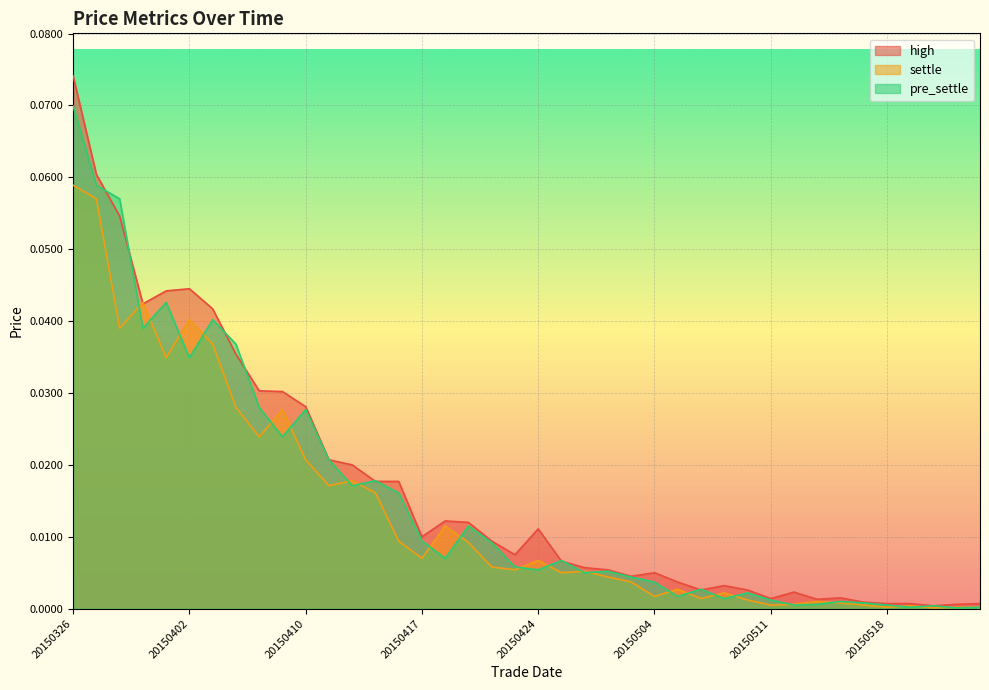

What are all the series names shown in the legend?

high, settle, pre_settle